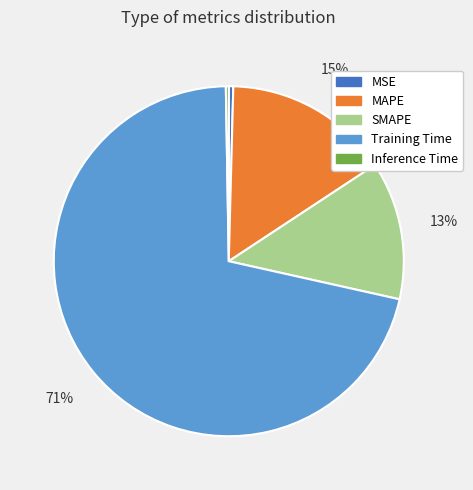

To the nearest percent, what is the average slice percentage?

20%